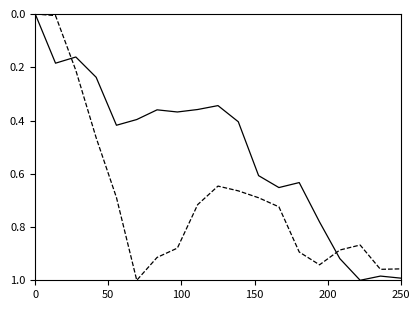

How many lines are shown in the chart?

2